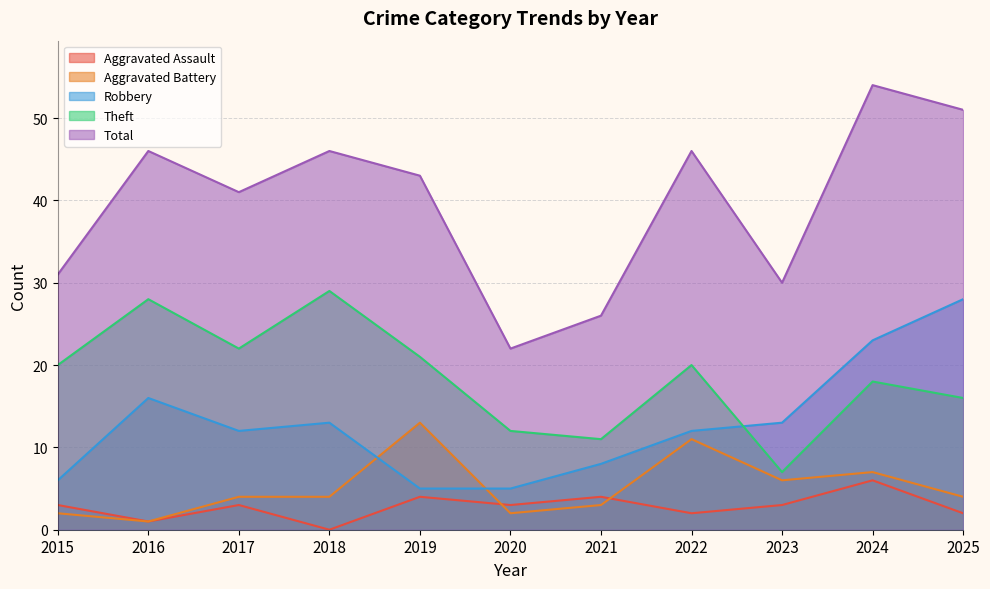

Where is the first local minimum for Aggravated Battery?

2016